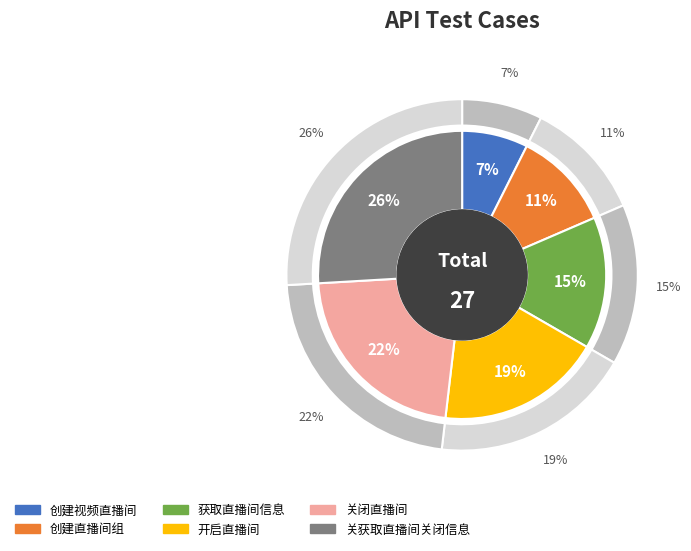

To the nearest percent, what is the combined percentage of 创建视频直播间 and 关闭直播间?

30%